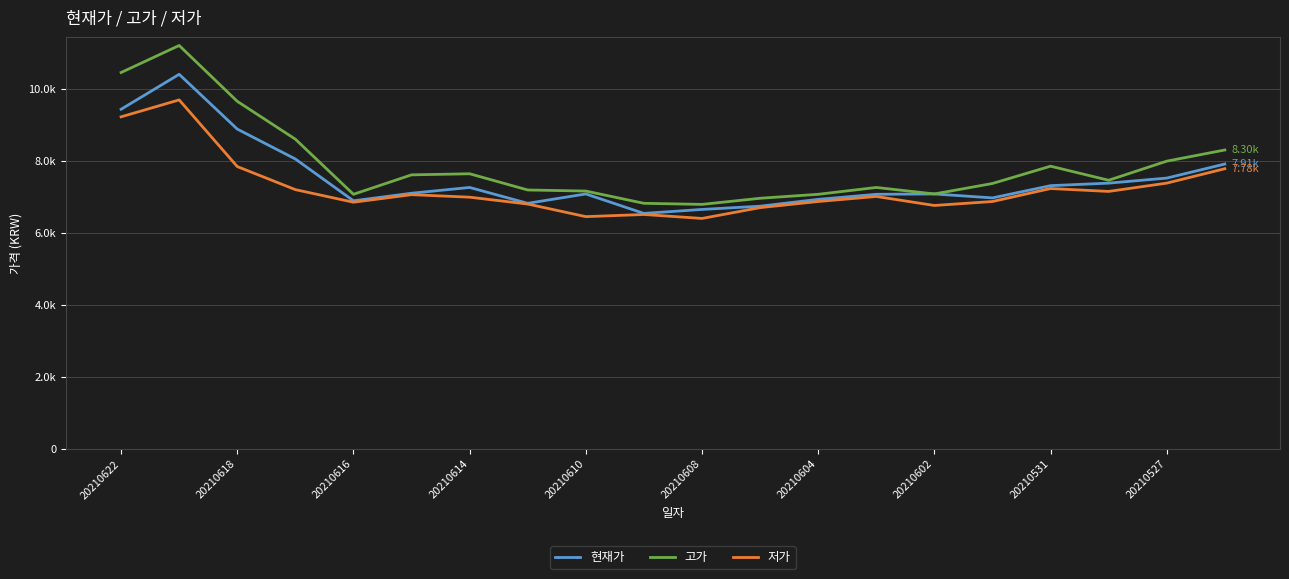

Is this an area chart (filled region under the line)?

No